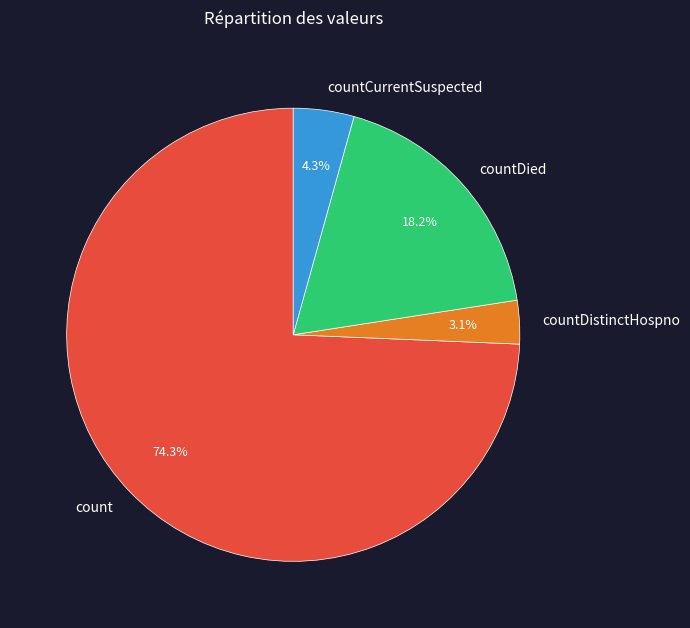

Rank the categories by value from lowest to highest.

countDistinctHospno, countCurrentSuspected, countDied, count